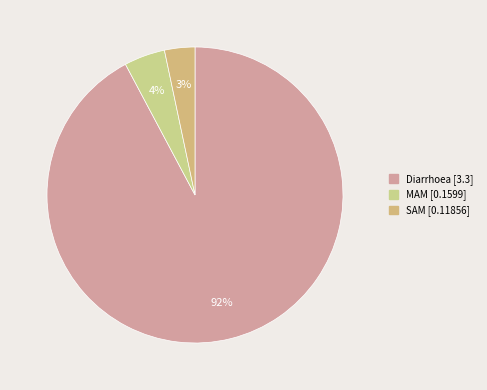

Count the number of slices in the pie.

3